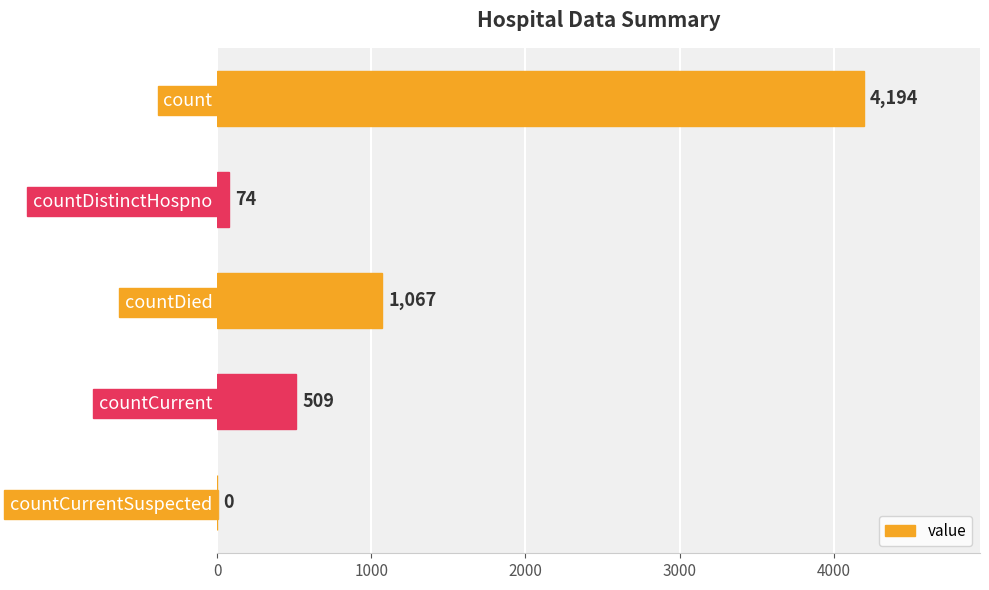

Reading top to bottom, extract all data points from this chart.

count=4194	countDistinctHospno=74	countDied=1067	countCurrent=509	countCurrentSuspected=0